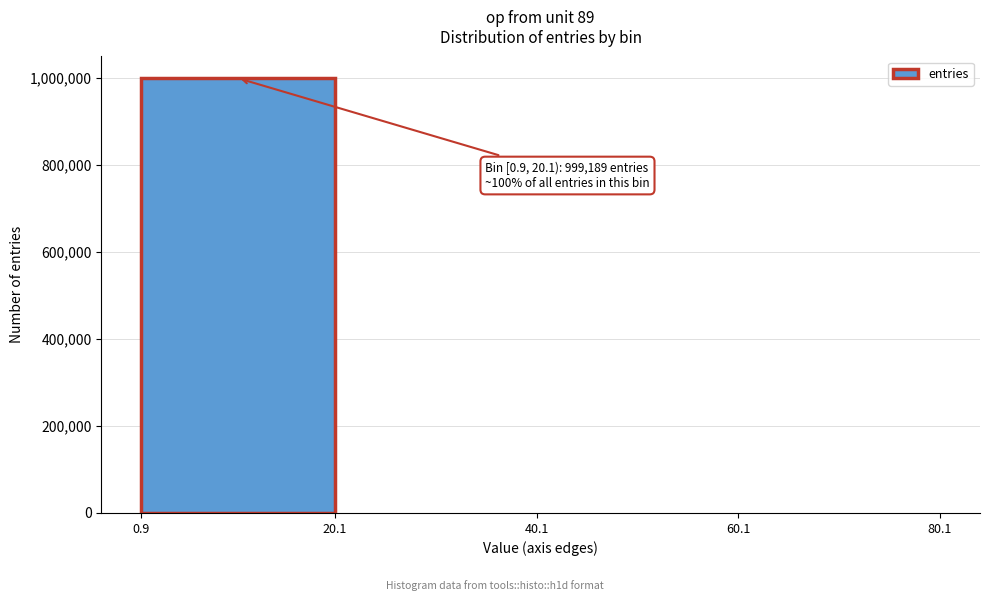

Over which range of the x-axis is the bar tallest?

0.9 to 20.1